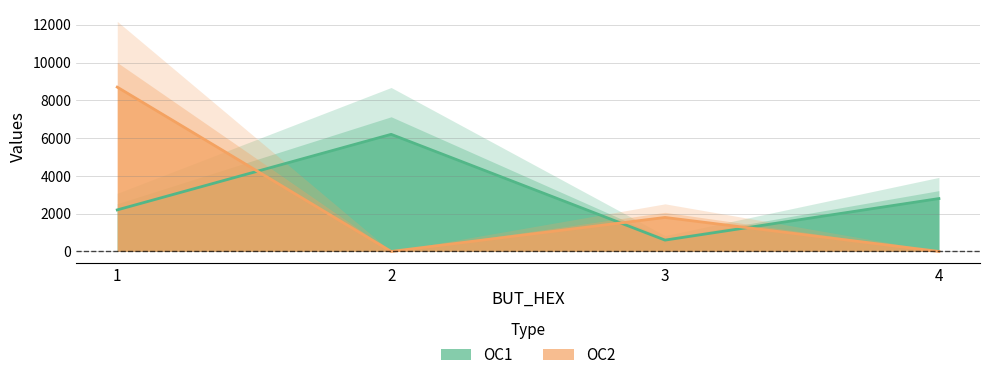

Which label corresponds to the smallest value in the chart?

2